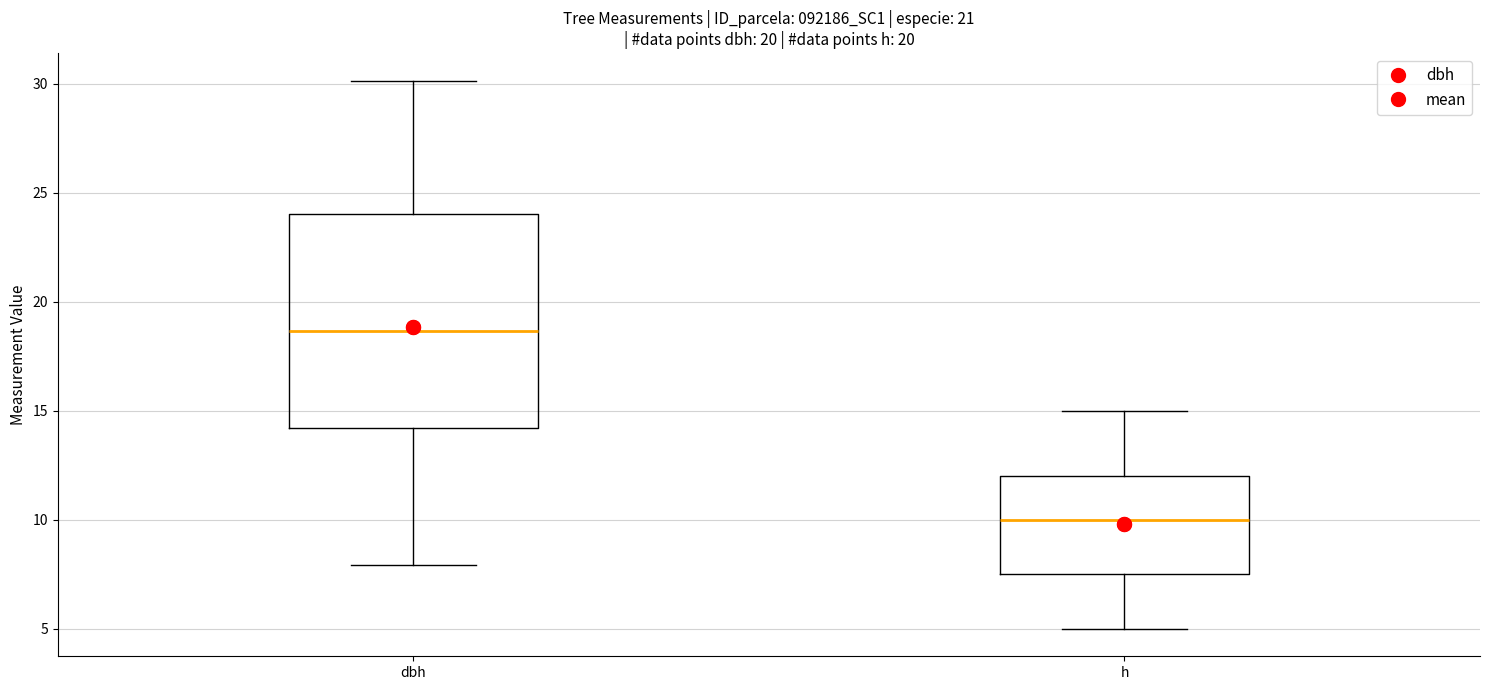

Reading left to right, read every box against the y-axis: the position of its median line, the range the box covers, and the ends of its whiskers. The values are not printed on the chart, so give them approximately, as read against the axis.

dbh: median 18.5, box 14.0 to 24.0, whiskers 8.0 to 30.0
h: median 10.0, box 7.5 to 12.0, whiskers 5.0 to 15.0